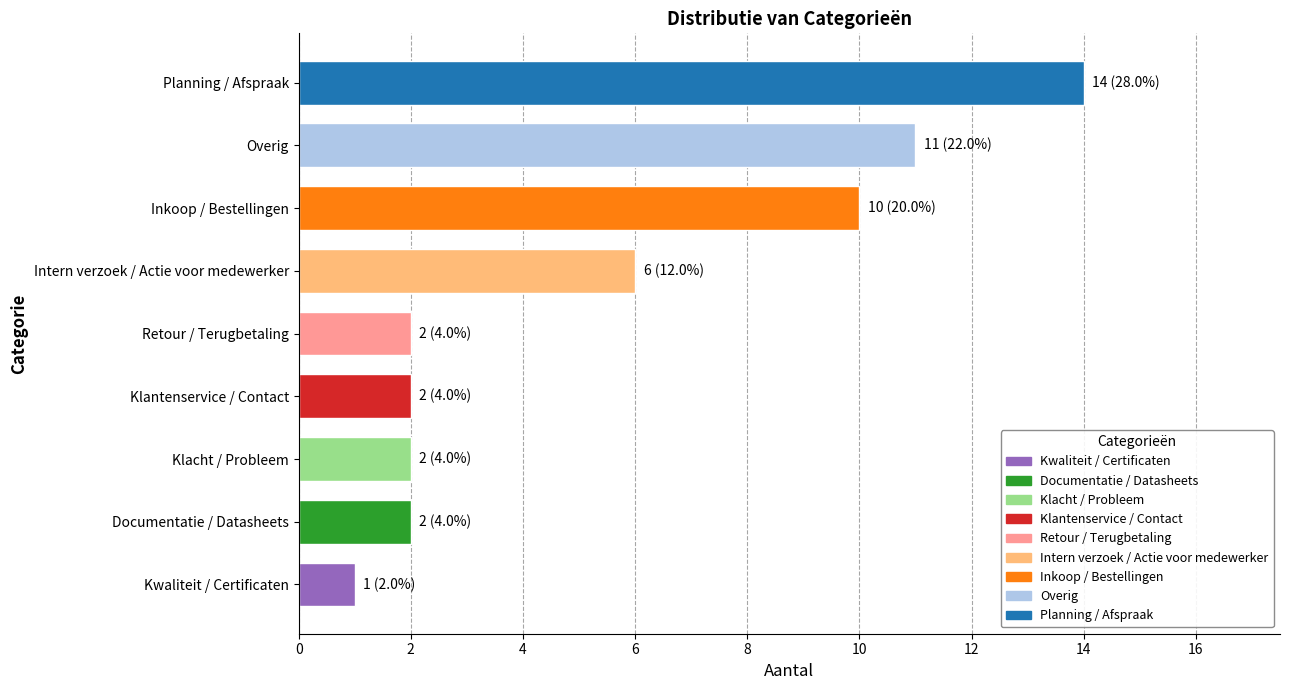

Which category has the lowest value across all series?

Kwaliteit / Certificaten